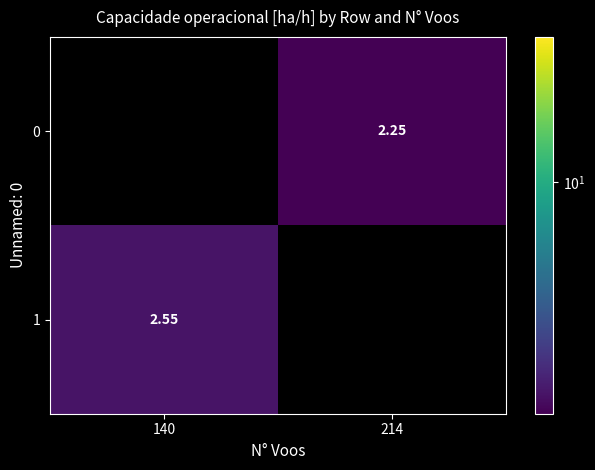

What is the sum of the 1 values at 140 and 214?

2.5